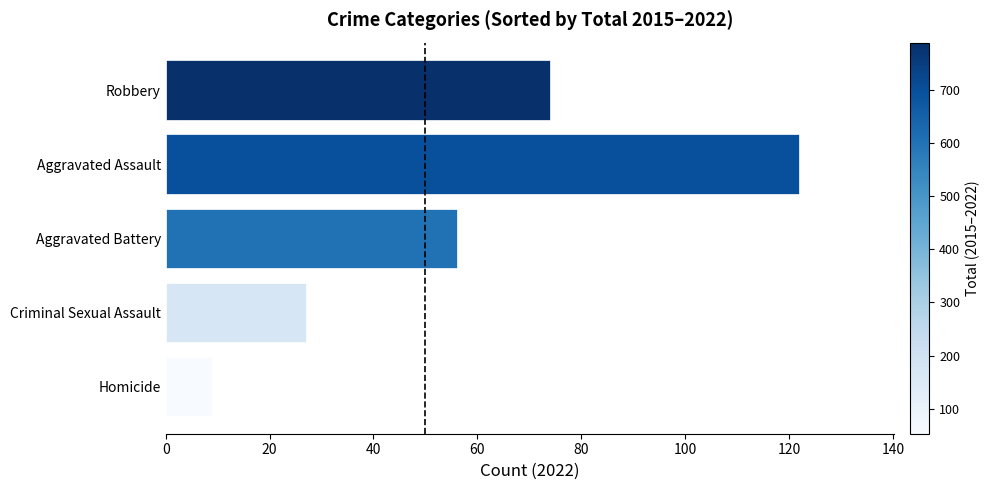

Read the value at Robbery.

74